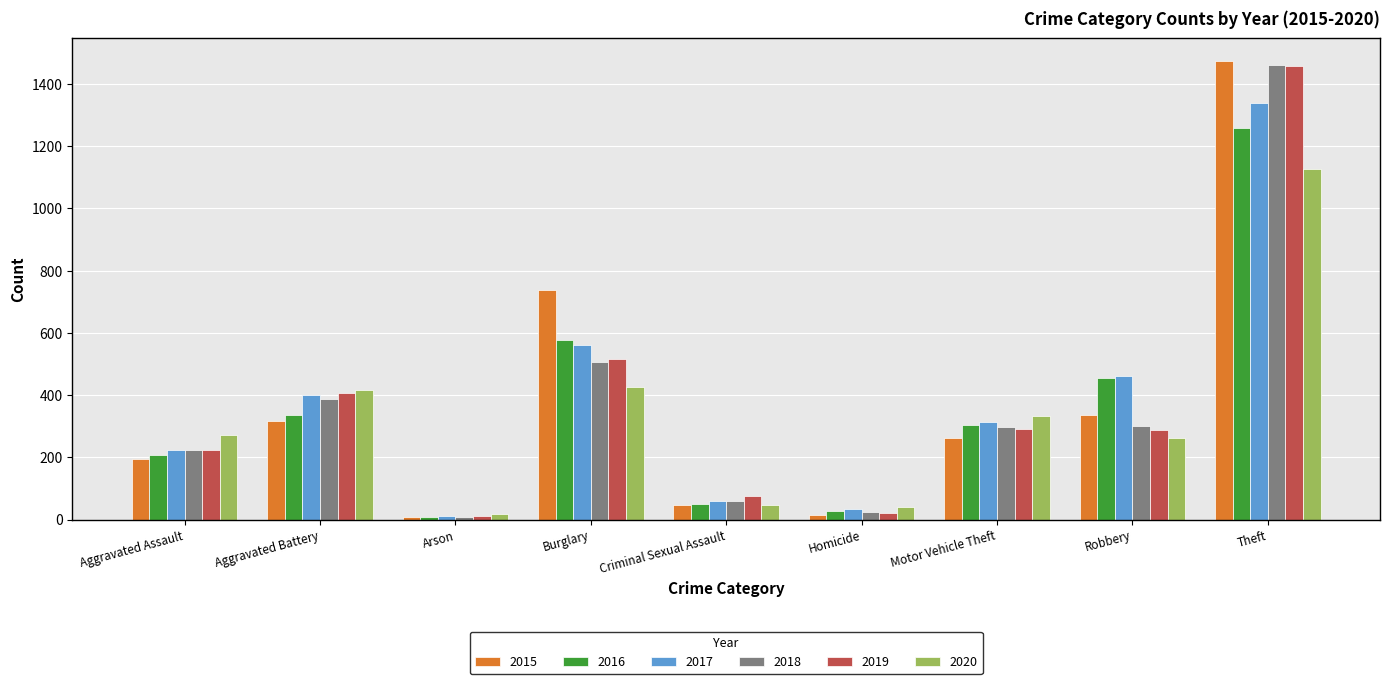

What is the difference between the maximum and minimum values in the 2019 series?

1447